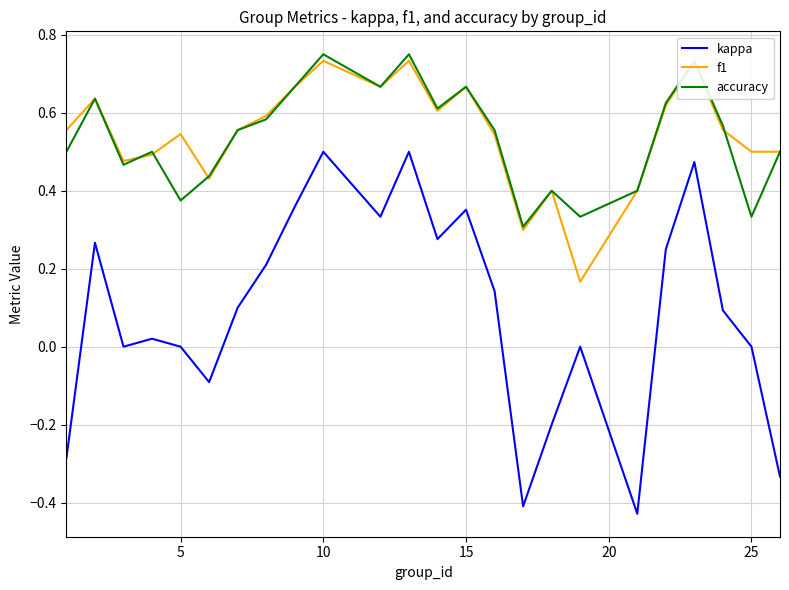

Which series has the widest spread of values?

kappa